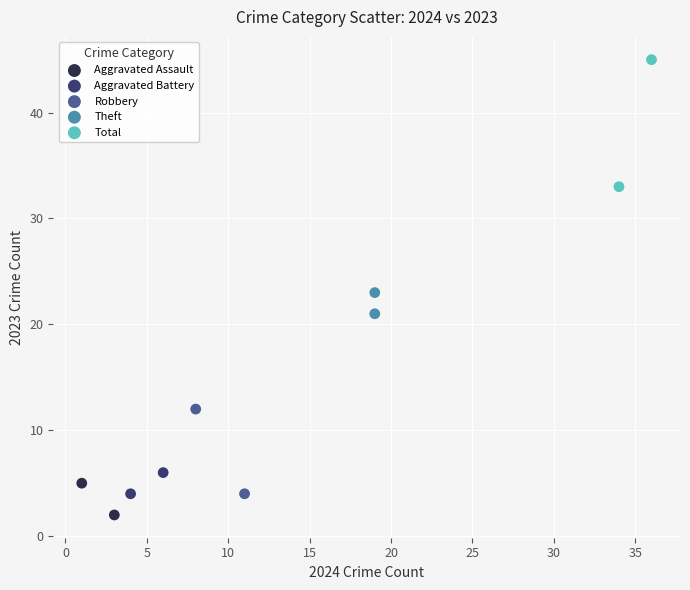

Which series reaches the minimum Y coordinate?

Aggravated Assault